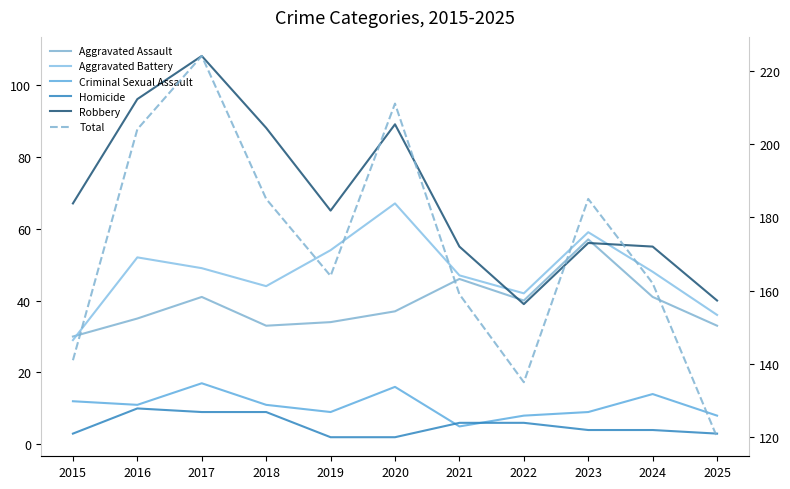

Reading right to left, transcribe all the data shown in this chart.

Aggravated Assault: 33	41	57	40	46	37	34	33	41	35	30
Aggravated Battery: 36	48	59	42	47	67	54	44	49	52	29
Criminal Sexual Assault: 8	14	9	8	5	16	9	11	17	11	12
Homicide: 3	4	4	6	6	2	2	9	9	10	3
Robbery: 40	55	56	39	55	89	65	88	108	96	67
Total: 120	162	185	135	159	211	164	185	224	204	141